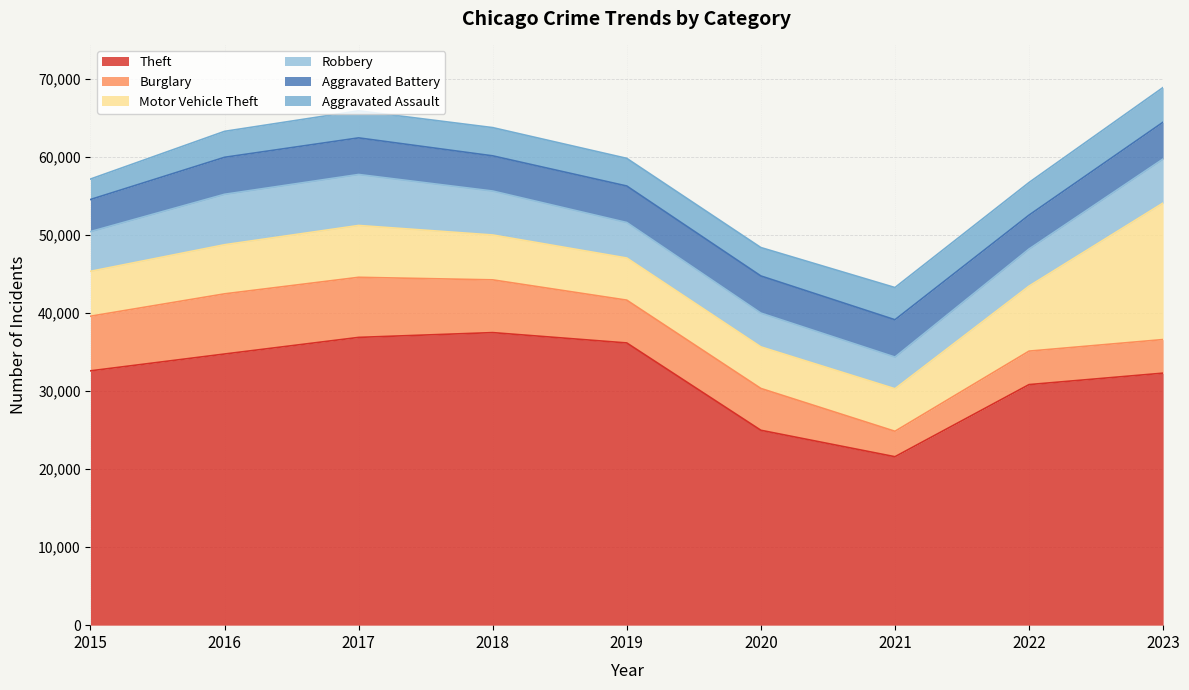

In Aggravated Assault, how many points are lower than both neighbors (excluding endpoints)?

1